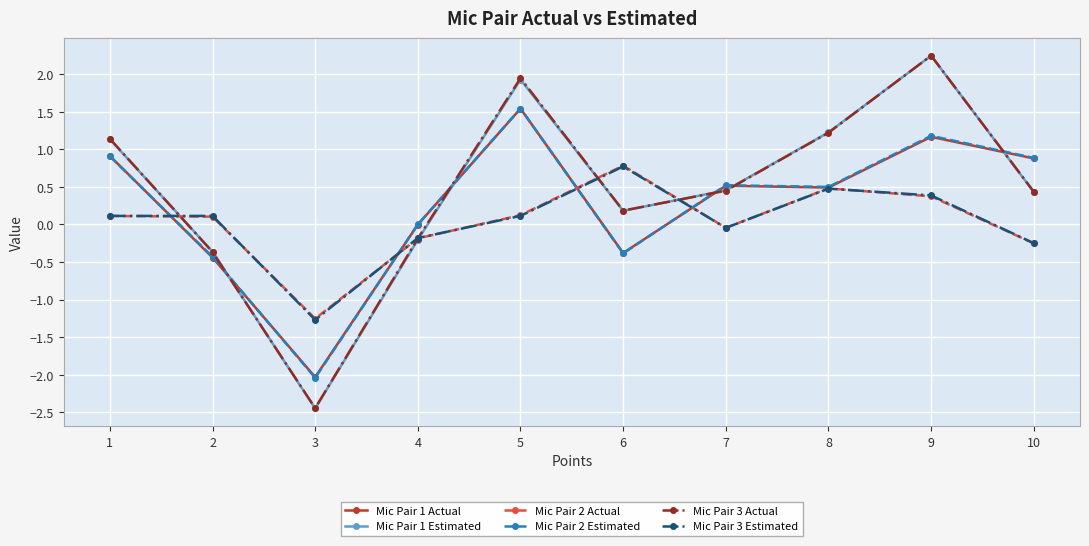

Where do Mic Pair 1 Estimated and Mic Pair 2 Actual first cross each other?

1 and 2